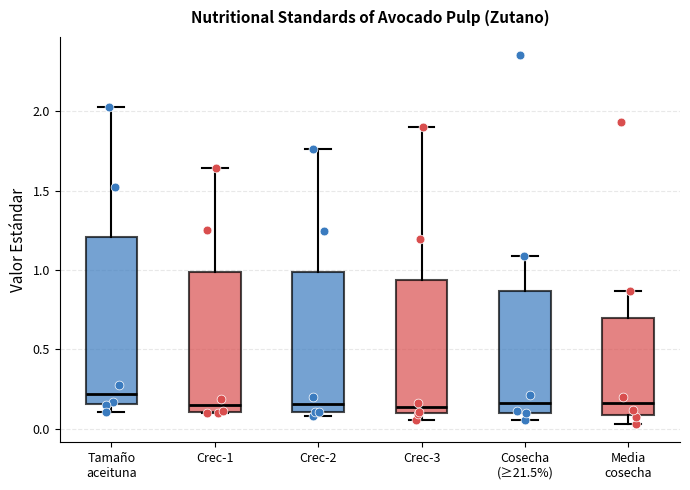

Reading left to right, read every box against the y-axis: the position of its median line, the range the box covers, and the ends of its whiskers. The values are not printed on the chart, so give them approximately, as read against the axis.

Tamaño aceituna: median 0.20, box 0.15 to 1.20, whiskers 0.10 to 2.05
Crec-1: median 0.15, box 0.10 to 1.00, whiskers 0.10 to 1.65
Crec-2: median 0.15, box 0.10 to 1.00, whiskers 0.10 (just below the box's lower edge) to 1.75
Crec-3: median 0.15, box 0.10 to 0.95, whiskers 0.05 to 1.90
Cosecha (≥21.5%): median 0.15, box 0.10 to 0.85, whiskers 0.05 to 1.10
Media cosecha: median 0.15, box 0.10 to 0.70, whiskers 0.05 to 0.85